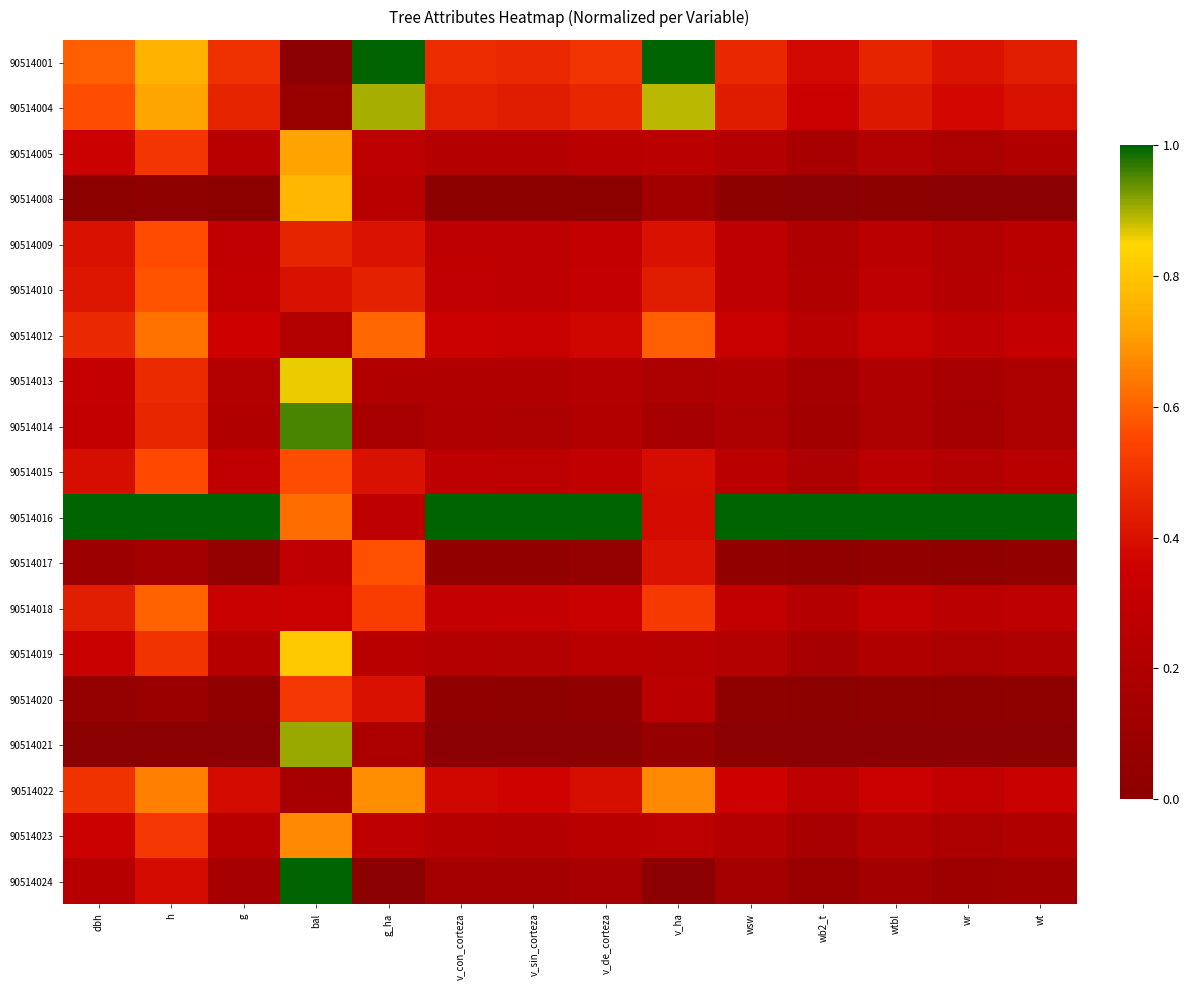

At which category is the sum across all series the highest?

bal